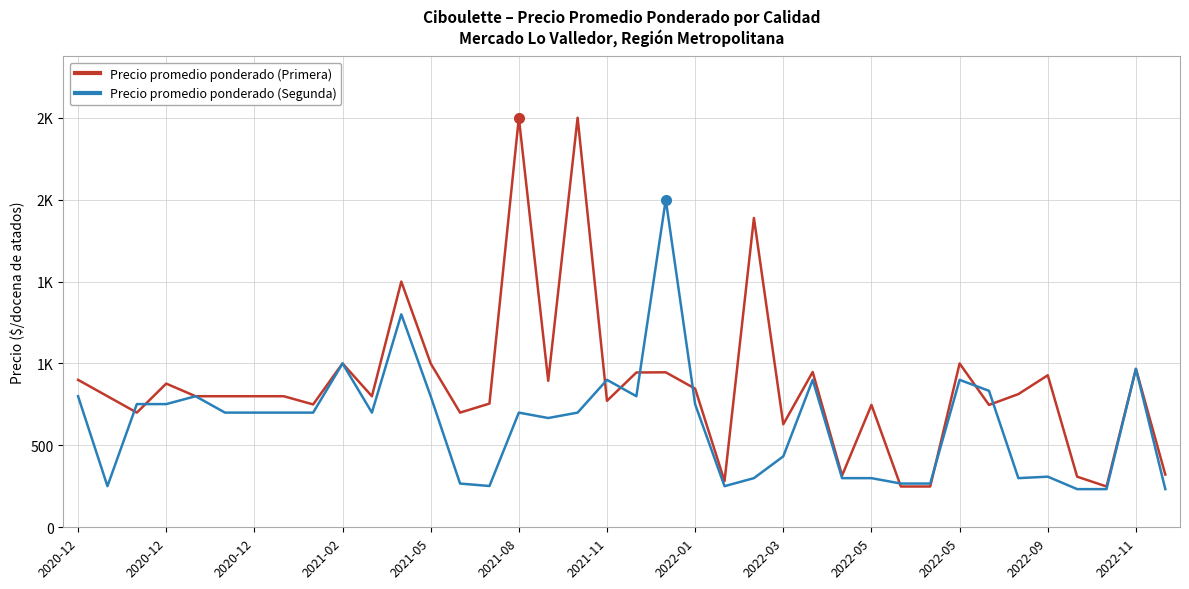

How many interior local peaks does the Precio promedio ponderado (Primera) series have?

12